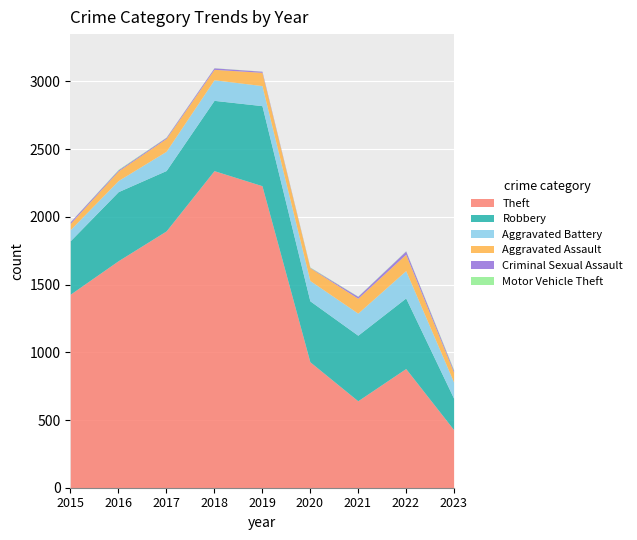

True or false: Criminal Sexual Assault and Robbery intersect in this chart.

False